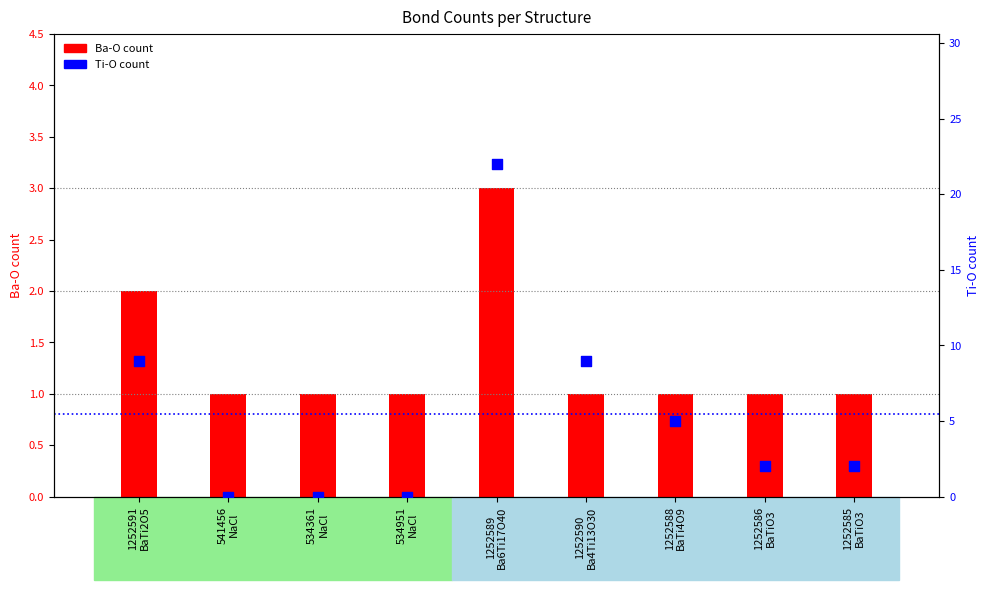

Which series reaches the maximum Y coordinate?

Ti-O count